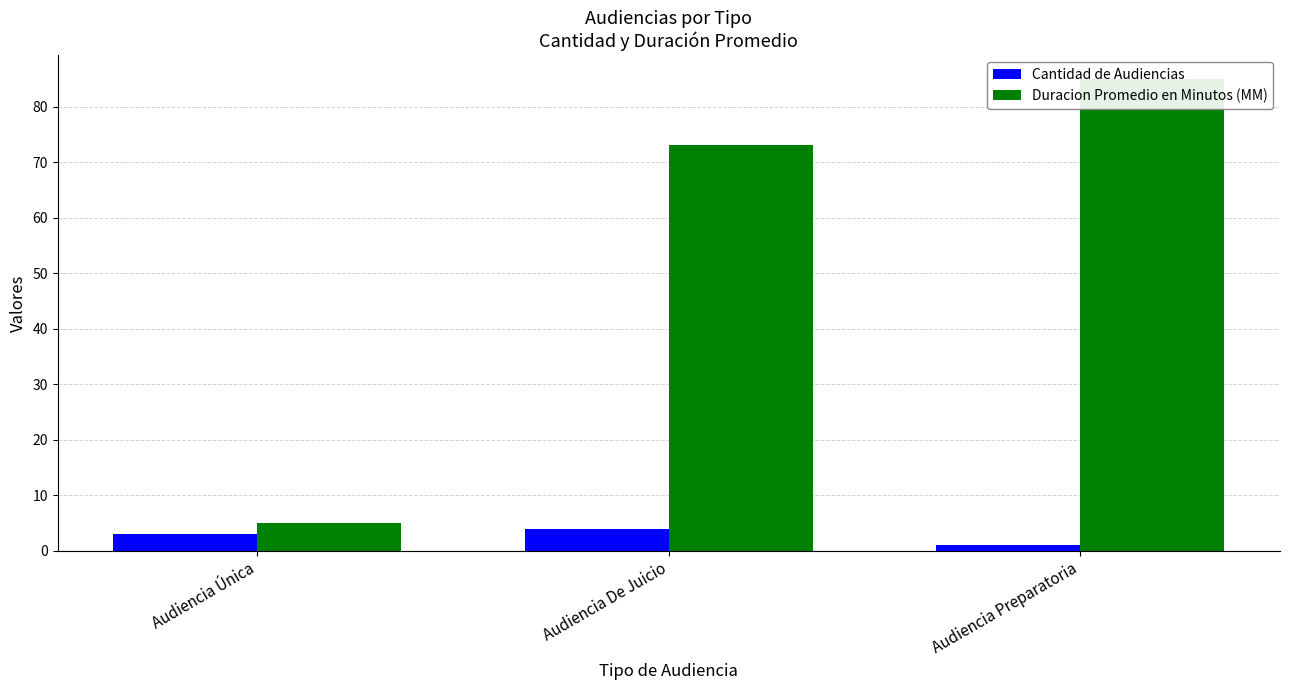

Which series has the largest total across all categories?

Duracion Promedio en Minutos (MM)